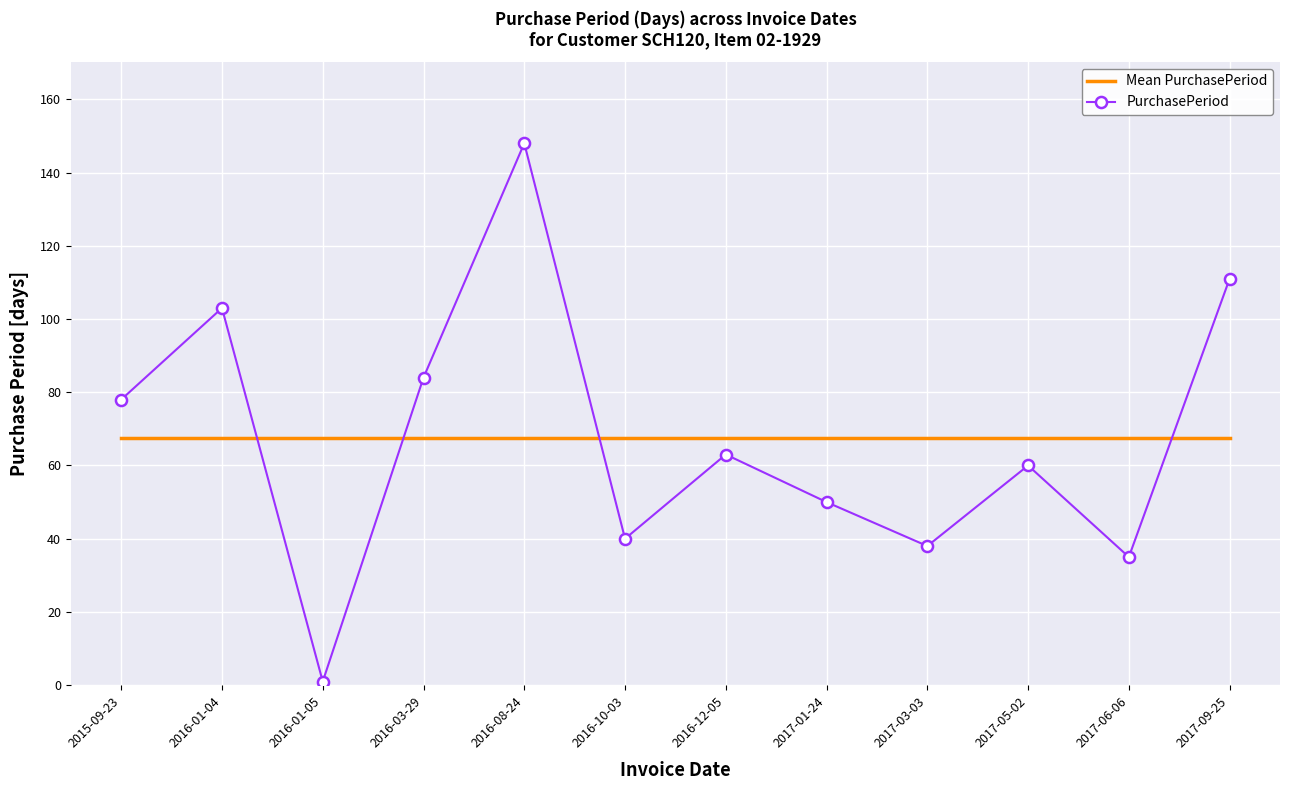

Which series has the widest spread of values?

PurchasePeriod